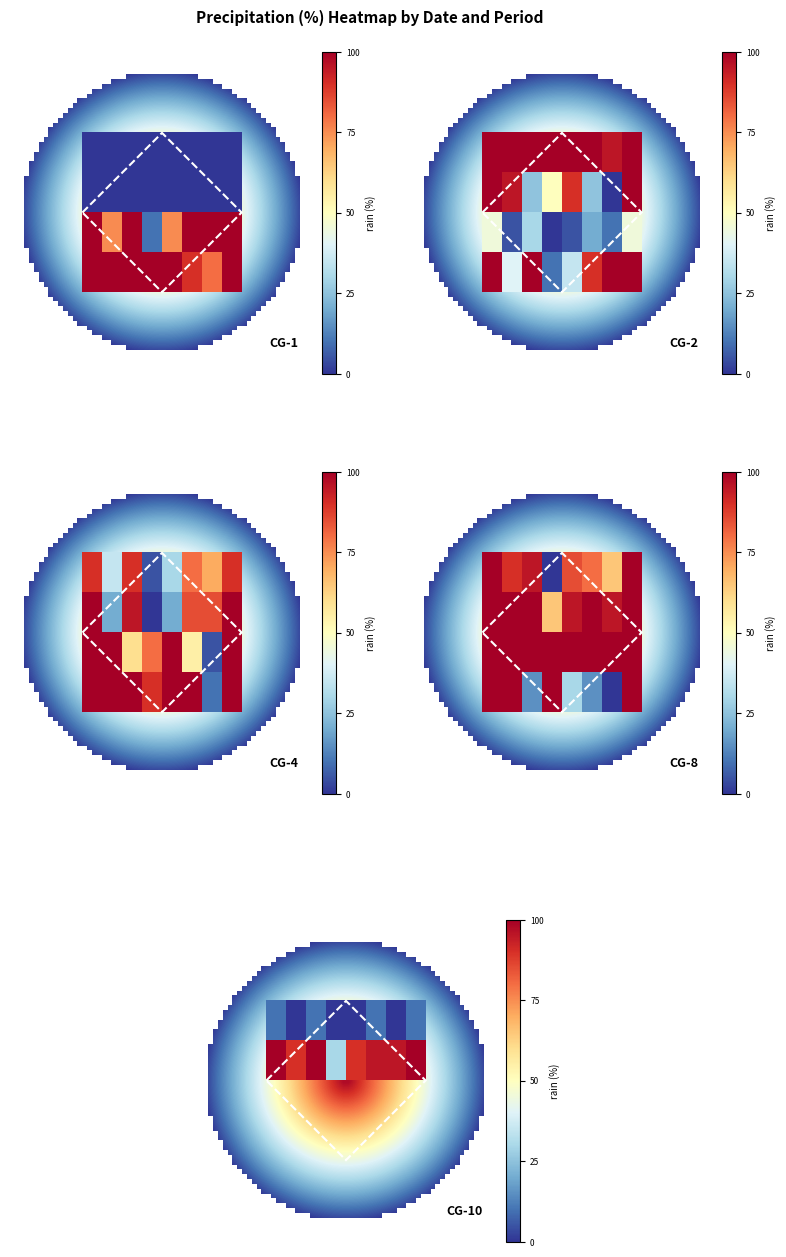

Count the 2023-10-21 values in the range 5 to 45.

7